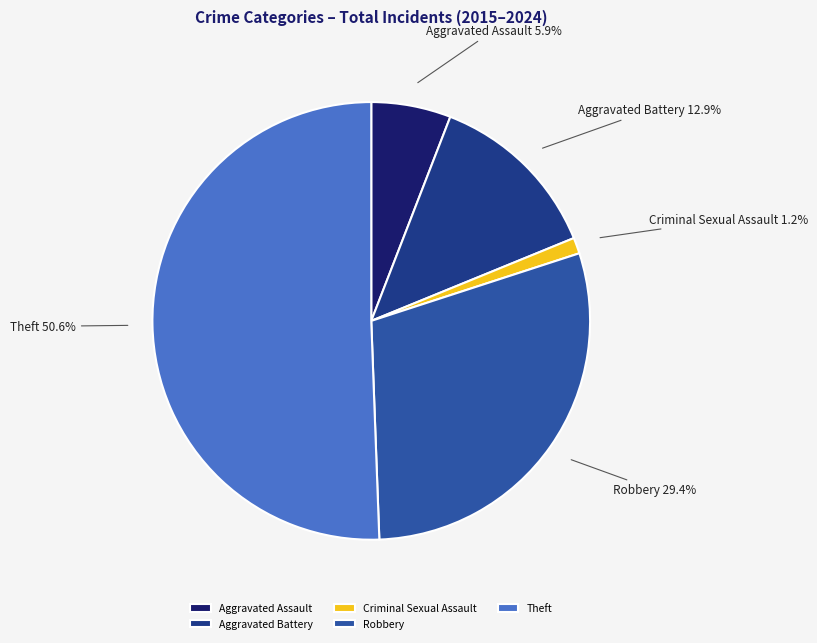

Which slice is the largest?

Theft